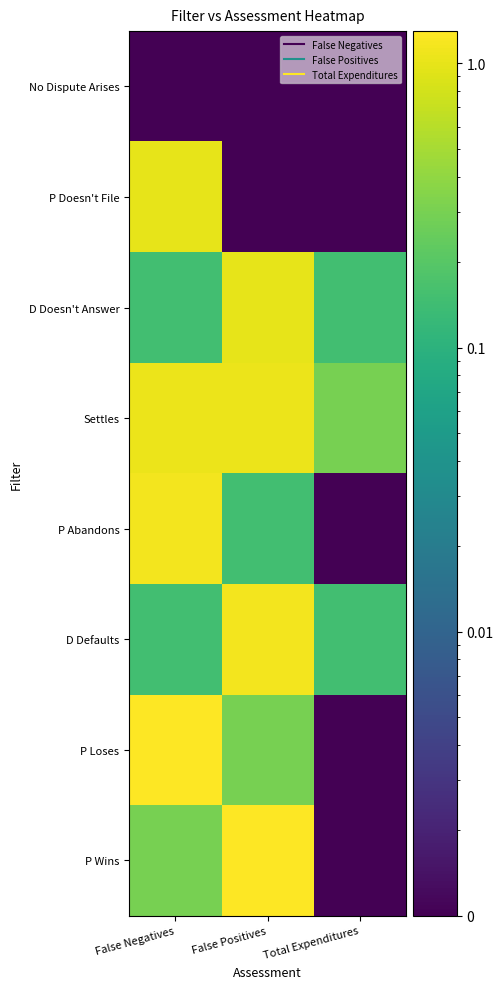

What is the total value across all series at False Negatives?

5.1